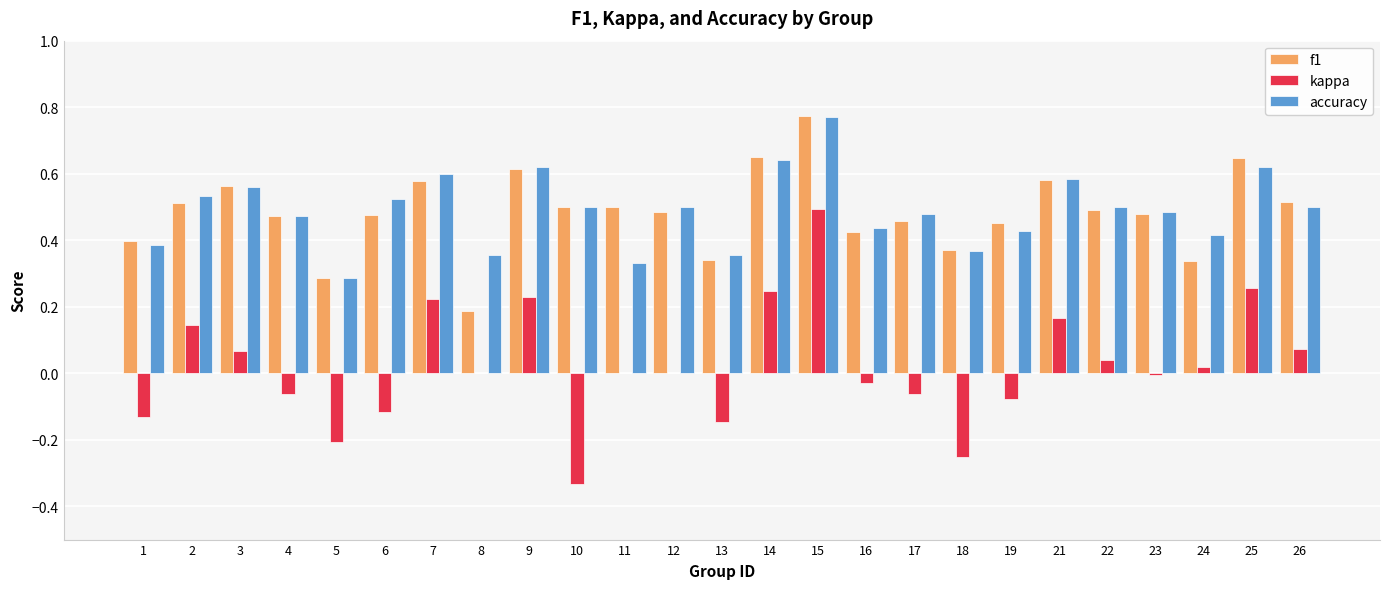

At which category is the sum across all series the highest?

15